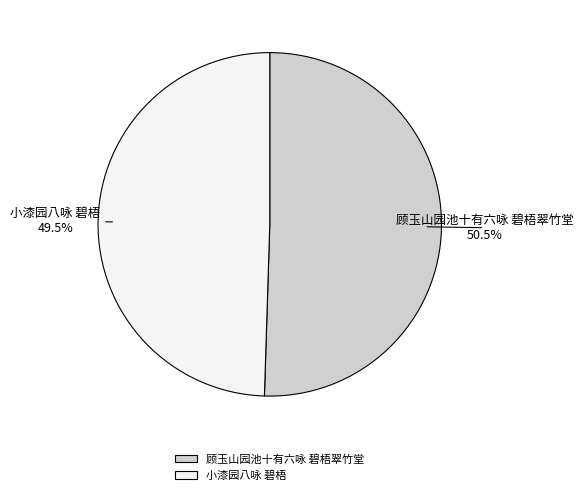

What portion of the pie excludes 小漆园八咏 碧梧?

50.5%